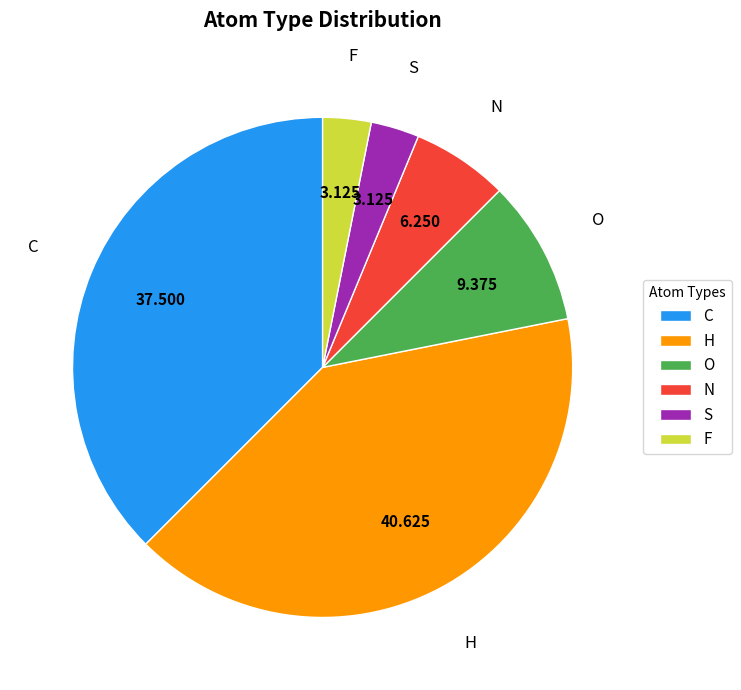

Between F and C, which is larger?

C